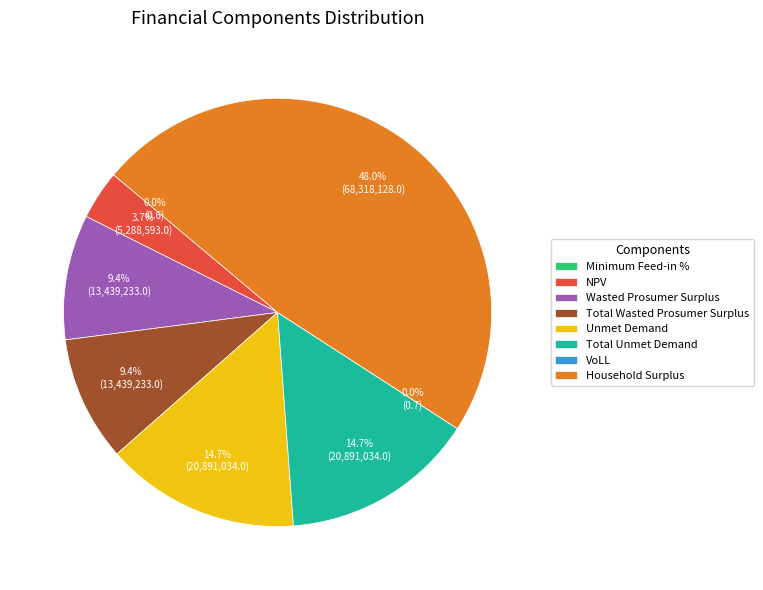

Which category has the biggest portion of the pie?

Household Surplus